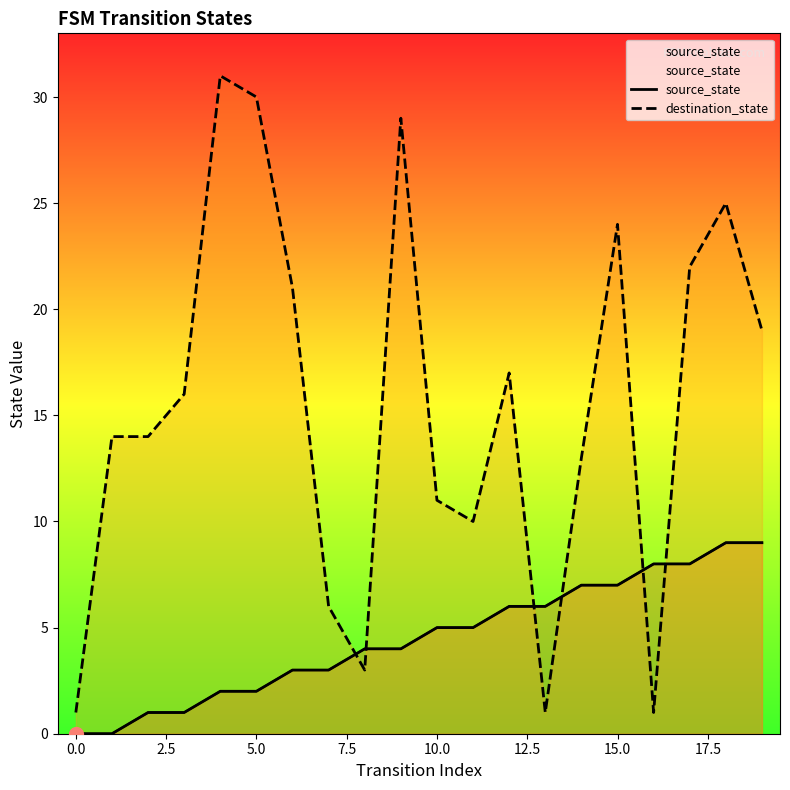

Which has a higher value, 5.0 or −2.5?

5.0